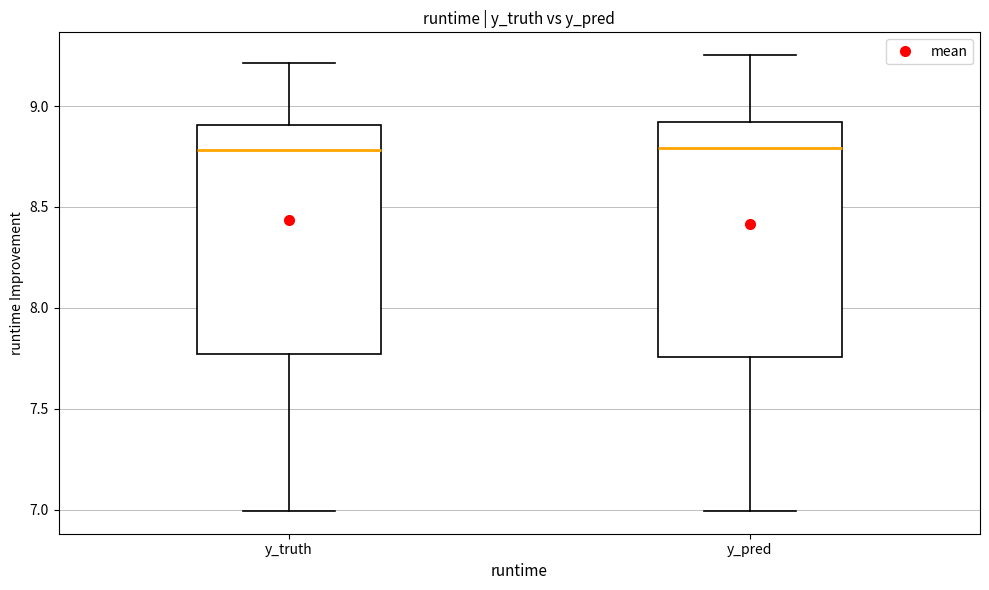

Reading left to right, read every box against the y-axis: the position of its median line, the range the box covers, and the ends of its whiskers. The values are not printed on the chart, so give them approximately, as read against the axis.

y_truth: median 8.80, box 7.75 to 8.90, whiskers 7.00 to 9.20
y_pred: median 8.80, box 7.75 to 8.90, whiskers 7.00 to 9.25